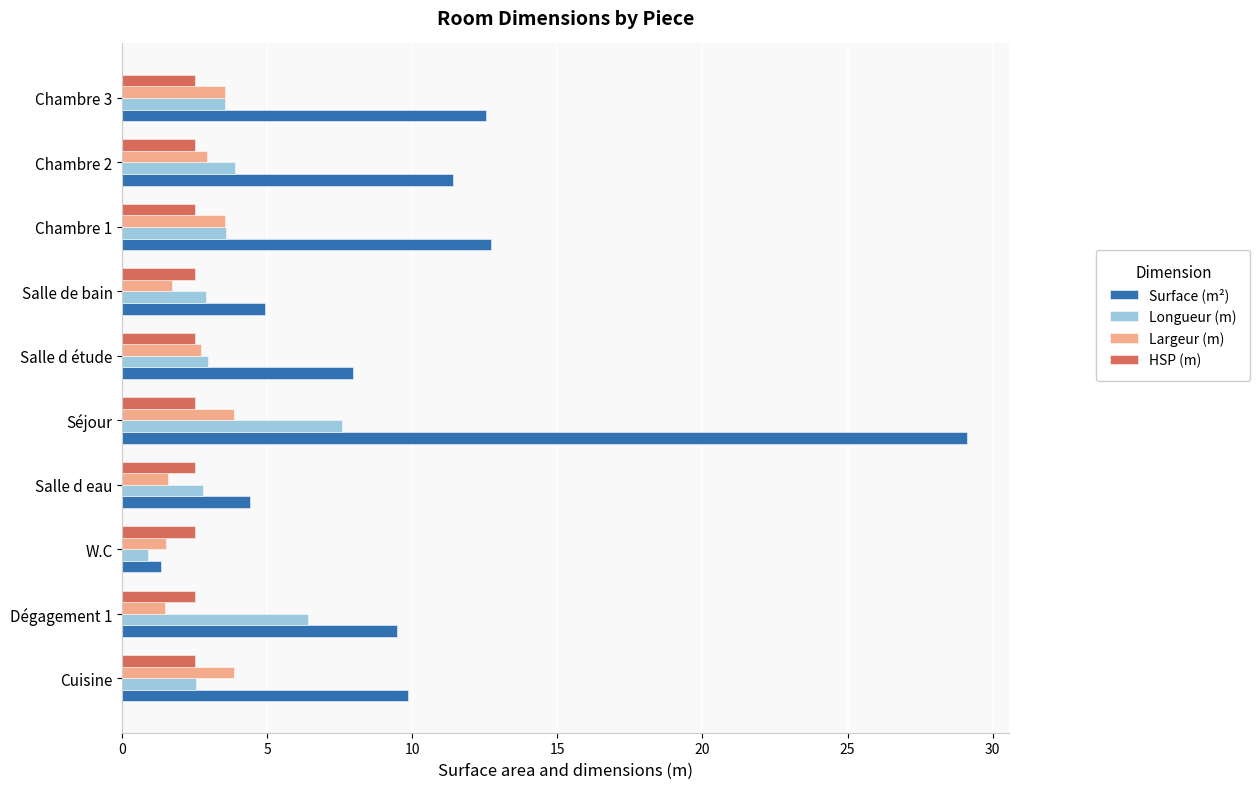

How many data points does each series have?

10